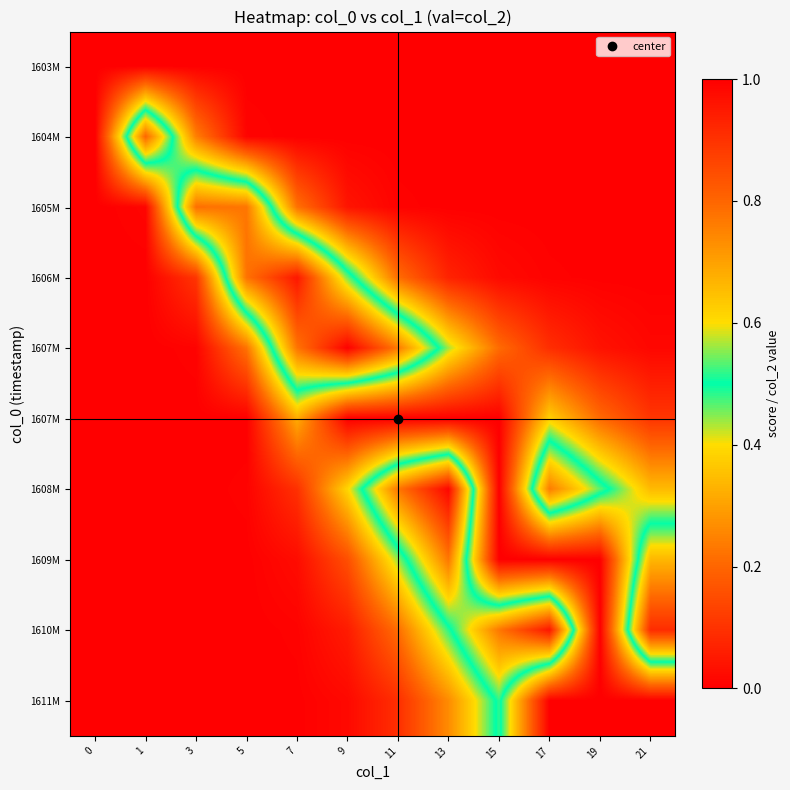

At how many categories does at least one series exceed 0?

12